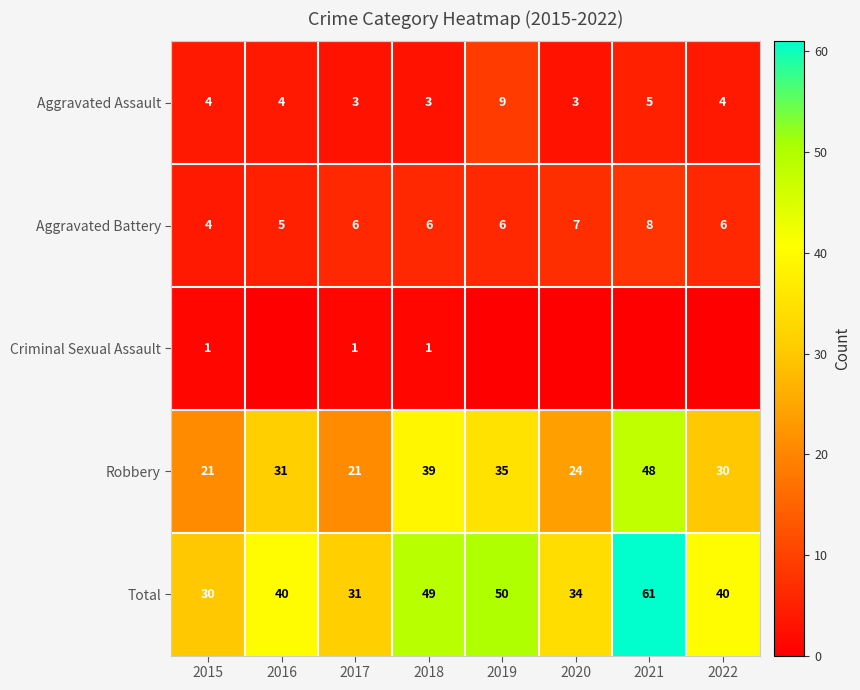

How many Aggravated Assault values are between 3 and 5?

7